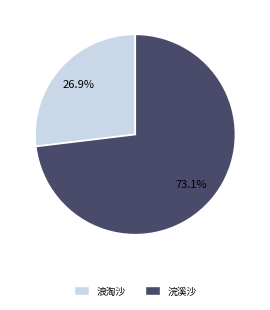

How many segments does this pie chart have?

2